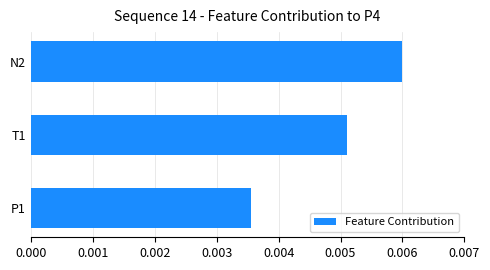

Between P1 and T1, which is larger?

T1